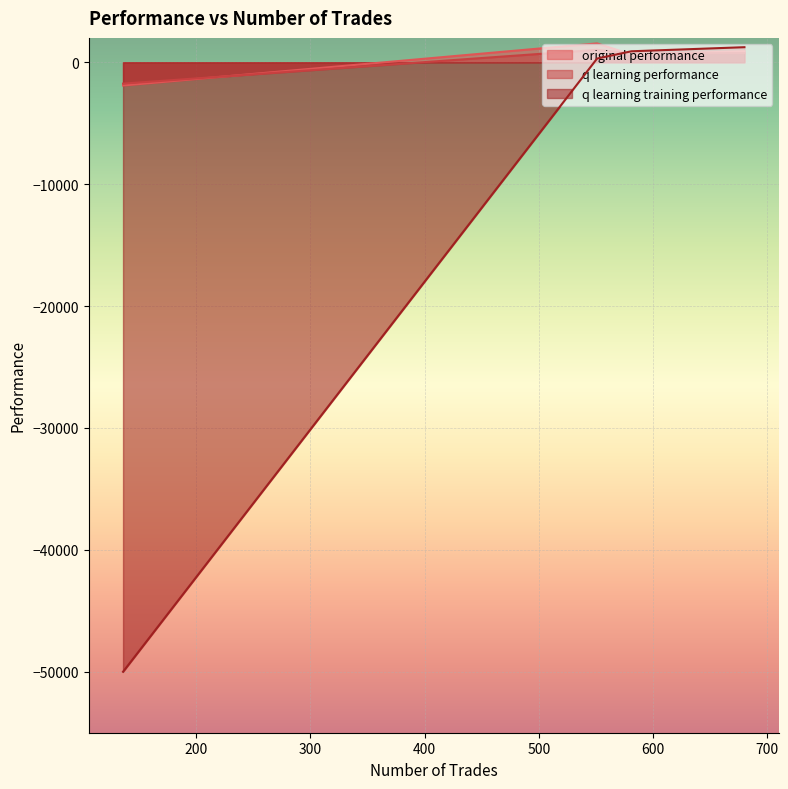

True or false: q learning performance and q learning training performance intersect in this chart.

True